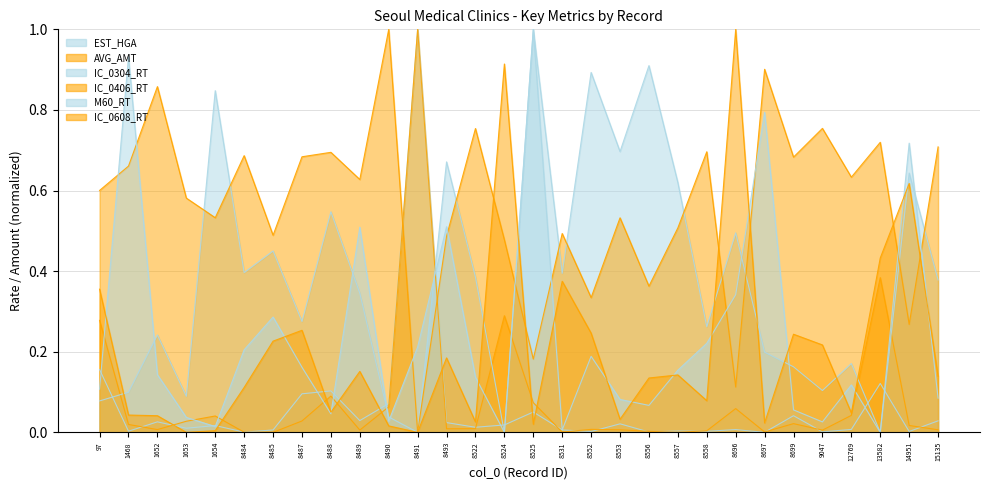

The value of IC_0304_RT at 8558 is 0.1. True or false?

False